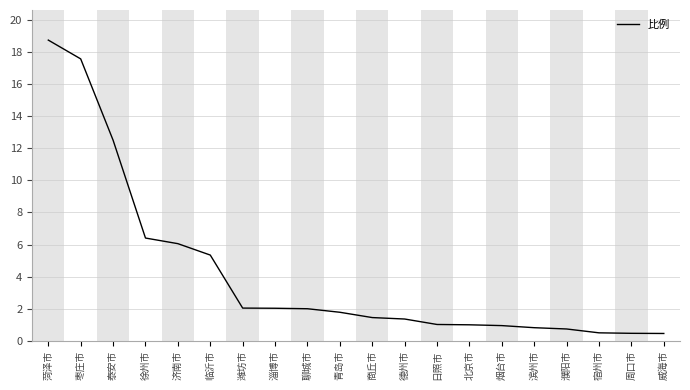

What position from the right is 烟台市?

6